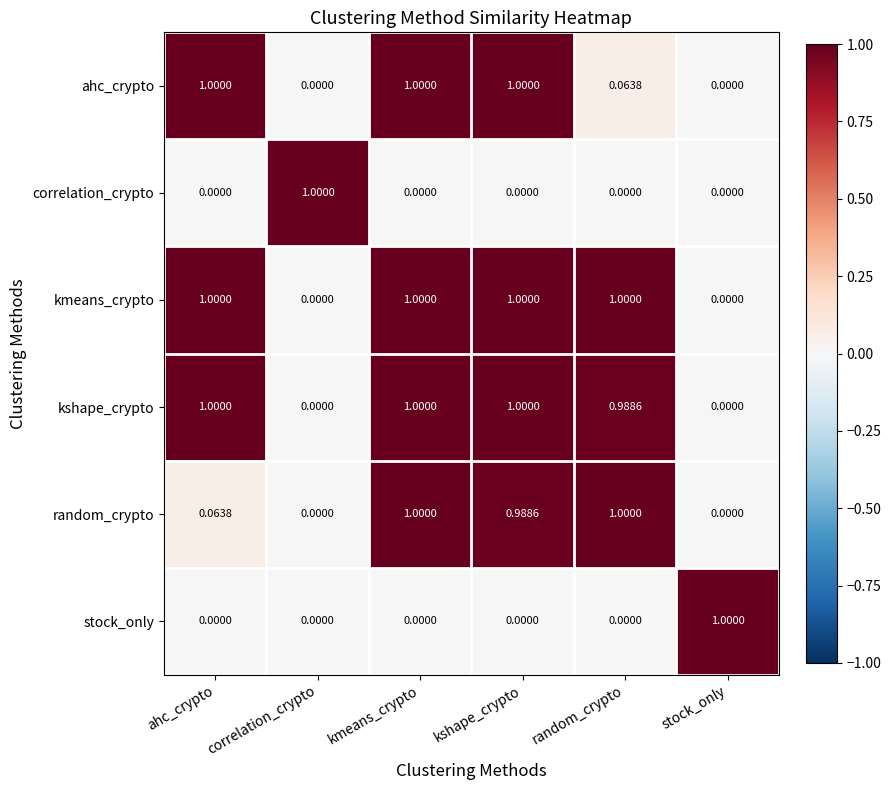

How many series are shown in this chart?

6